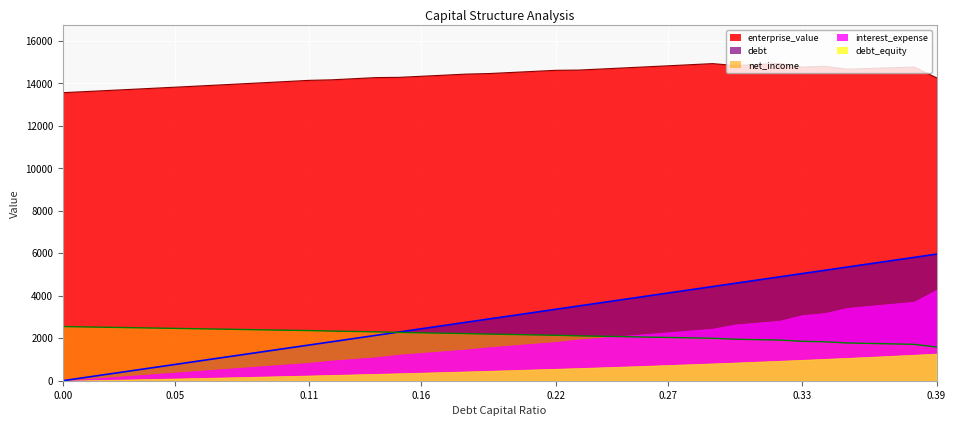

What is the sum of all enterprise_value values?

575471.3